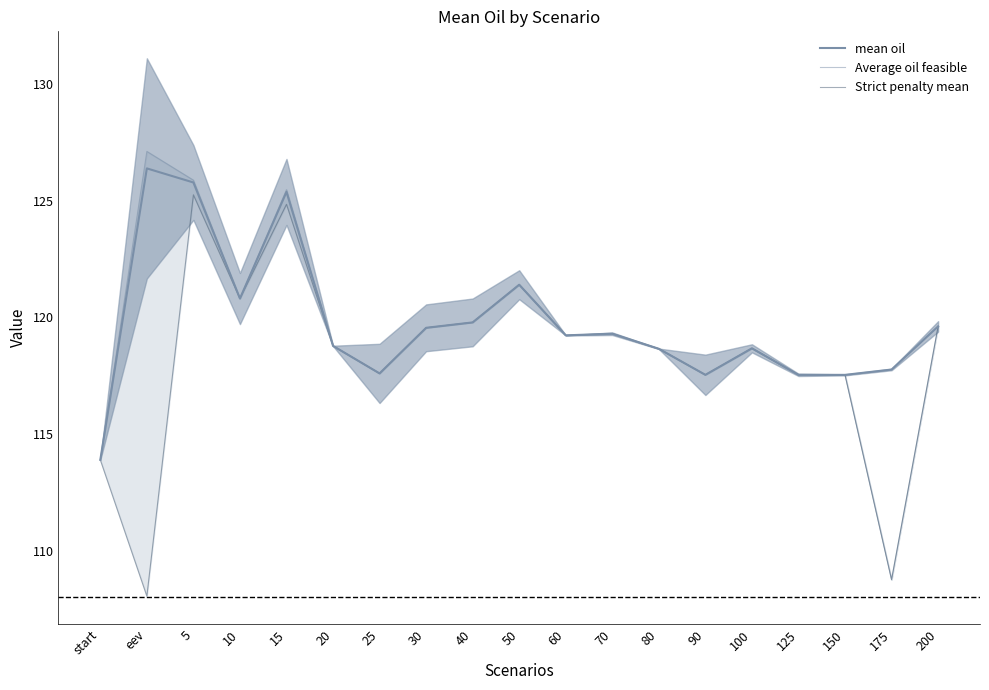

What is the maximum value shown in the chart?

127.1